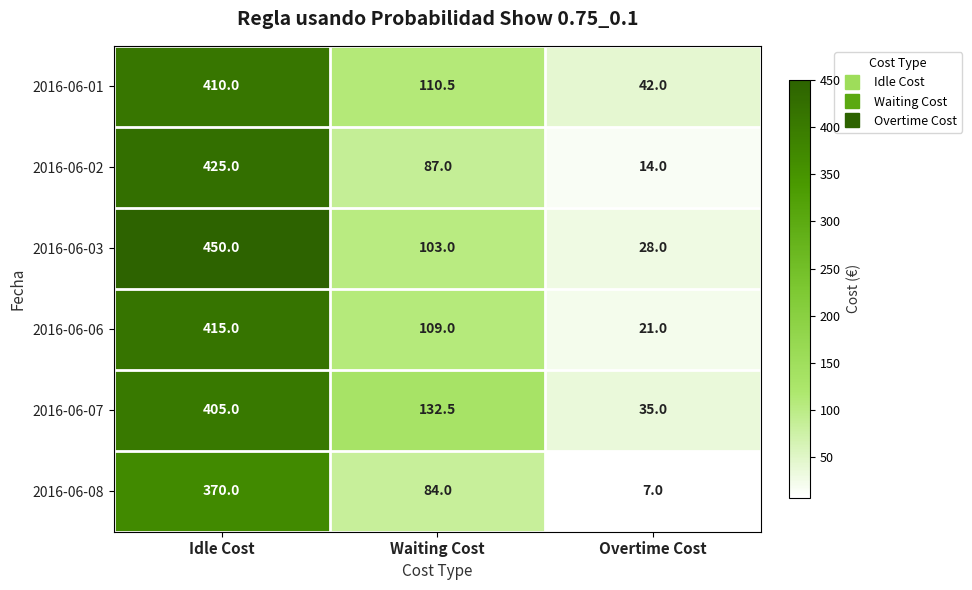

Between Idle Cost and Waiting Cost, which series saw the biggest shift?

2016-06-03